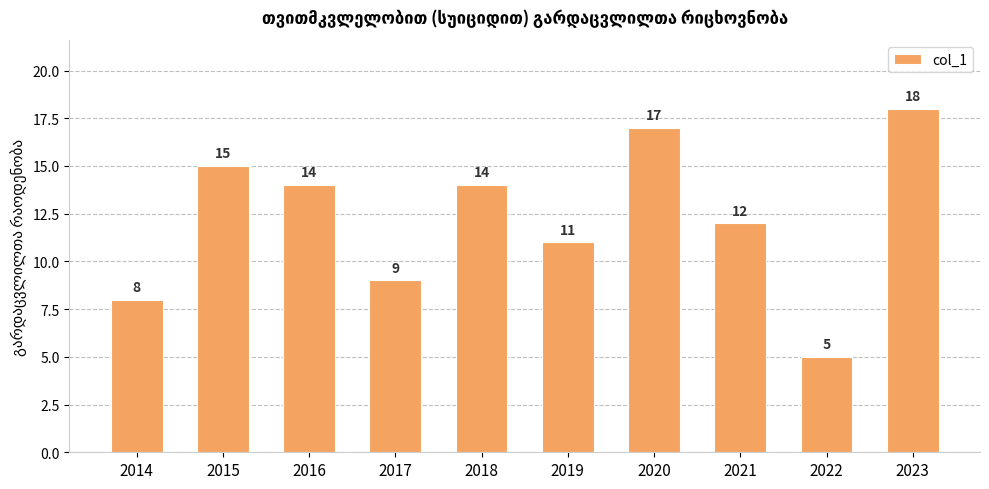

Reading left to right, what are all the values shown in this chart?

2014=8	2015=15	2016=14	2017=9	2018=14	2019=11	2020=17	2021=12	2022=5	2023=18